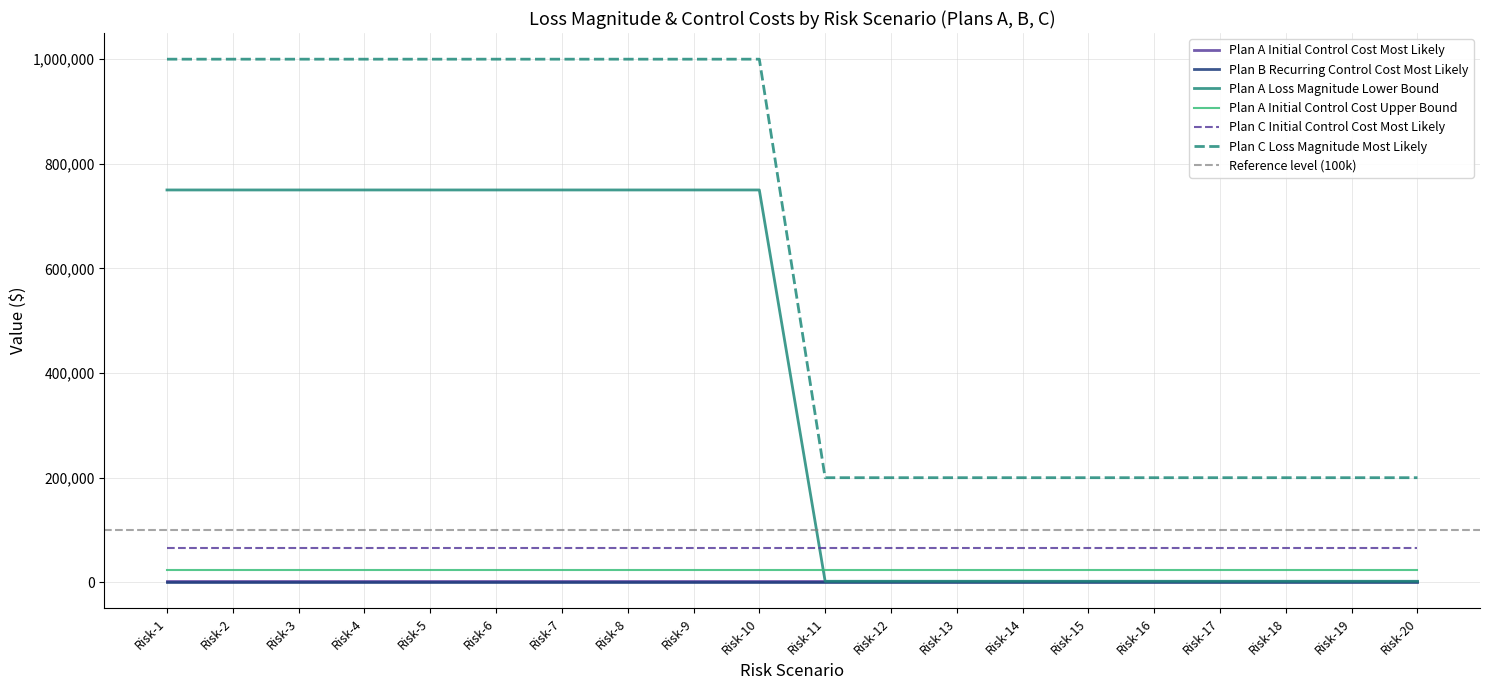

True or false: Plan B Recurring Control Cost Most Likely and Plan C Initial Control Cost Most Likely cross at least once.

False